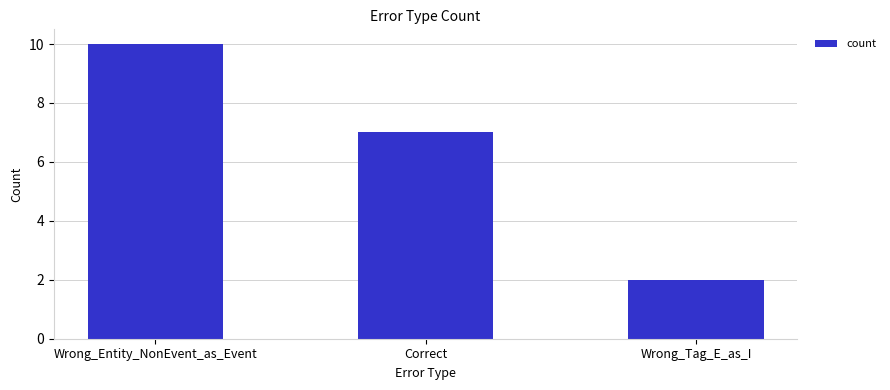

How many series are shown in this chart?

1